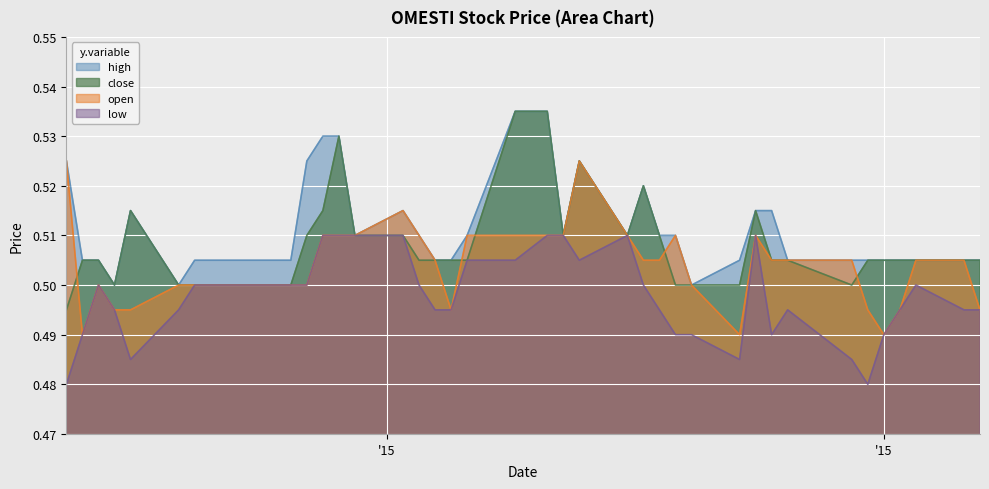

Rank the series by their average value, from highest to lowest.

high, close, open, low